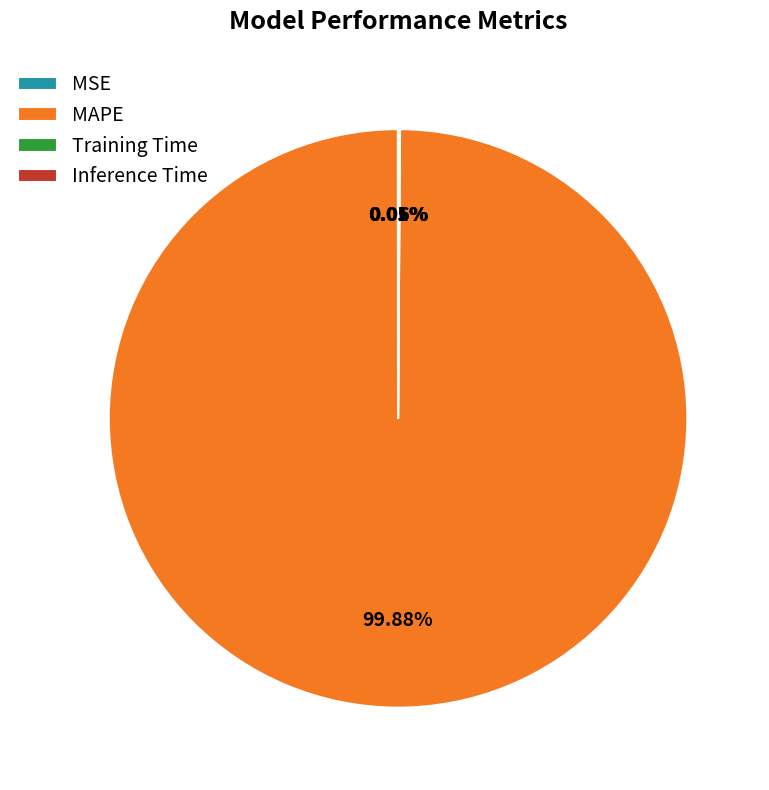

To the nearest percent, what is the difference between the largest and smallest slice percentages?

100%